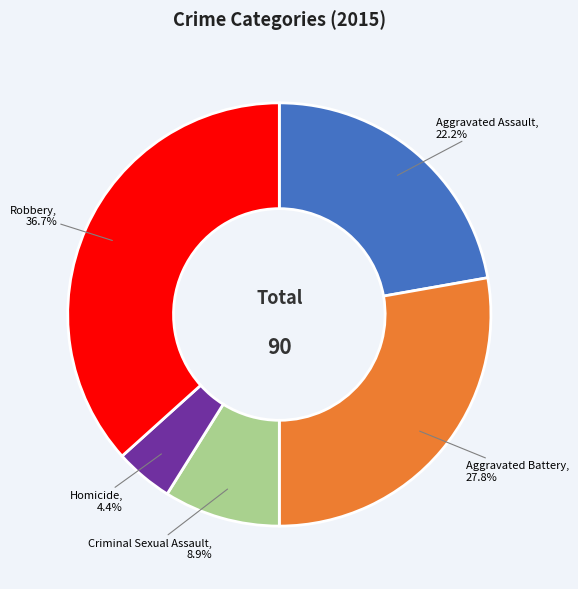

How many segments does this pie chart have?

5